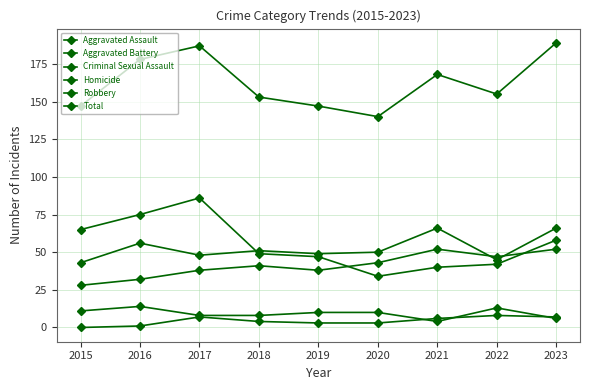

What is the difference between the highest and lowest values at 2022?

147